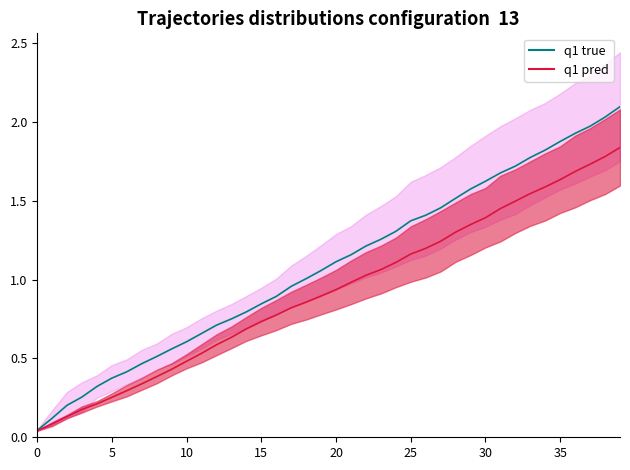

How many distinct data groups are displayed?

2